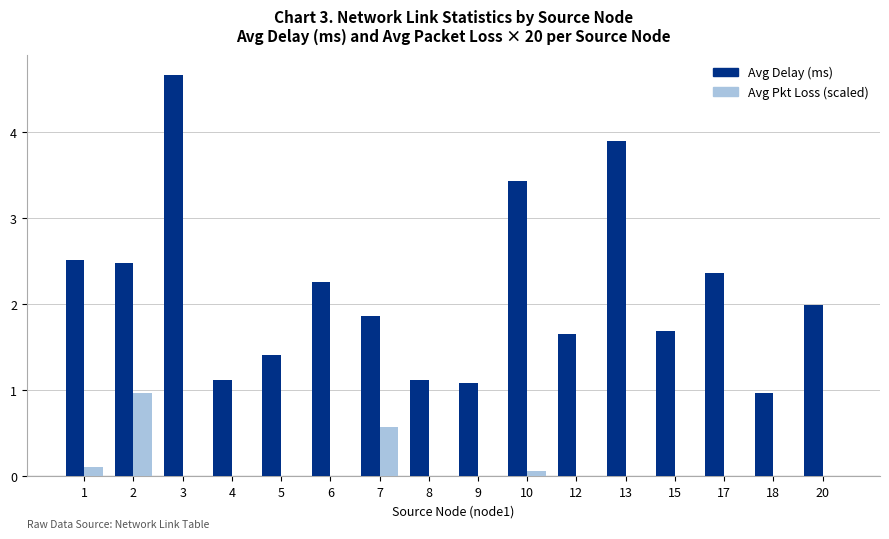

What value does the Avg Delay (ms) series have at 15?

1.7